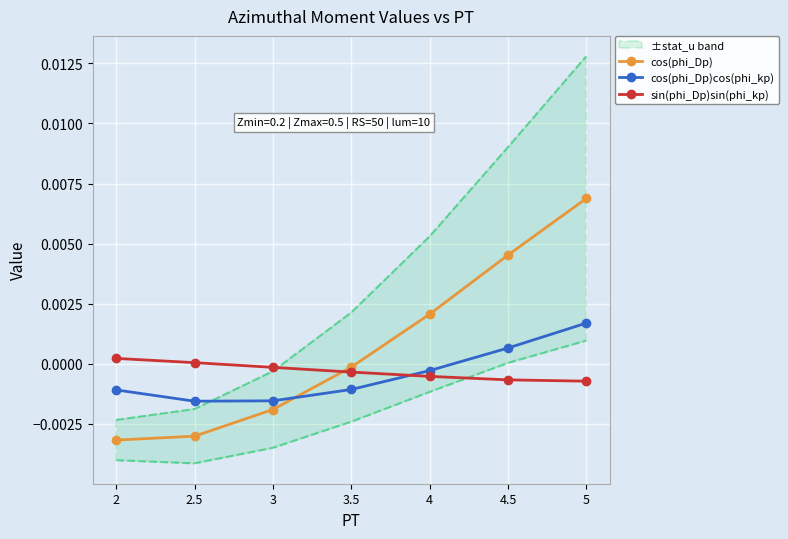

What is the label of the 7th point from the left?

5